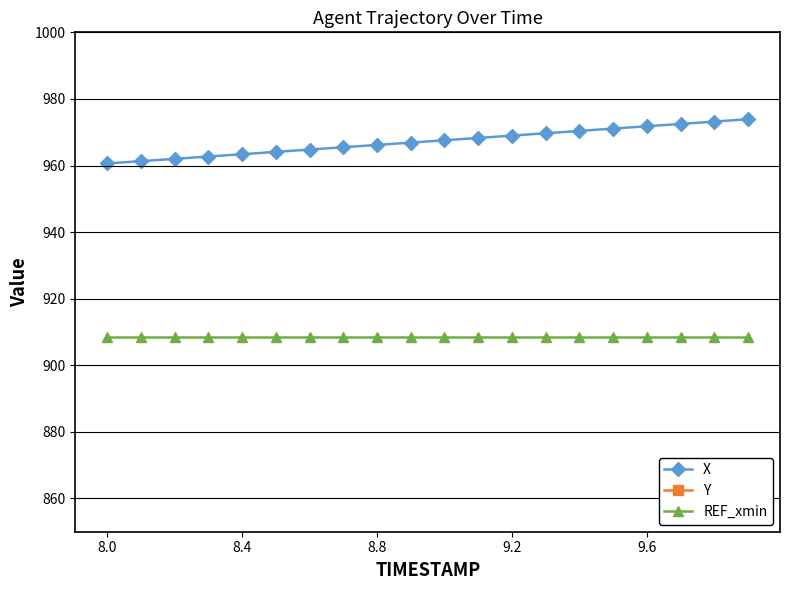

What is the smallest value displayed?

-60.2